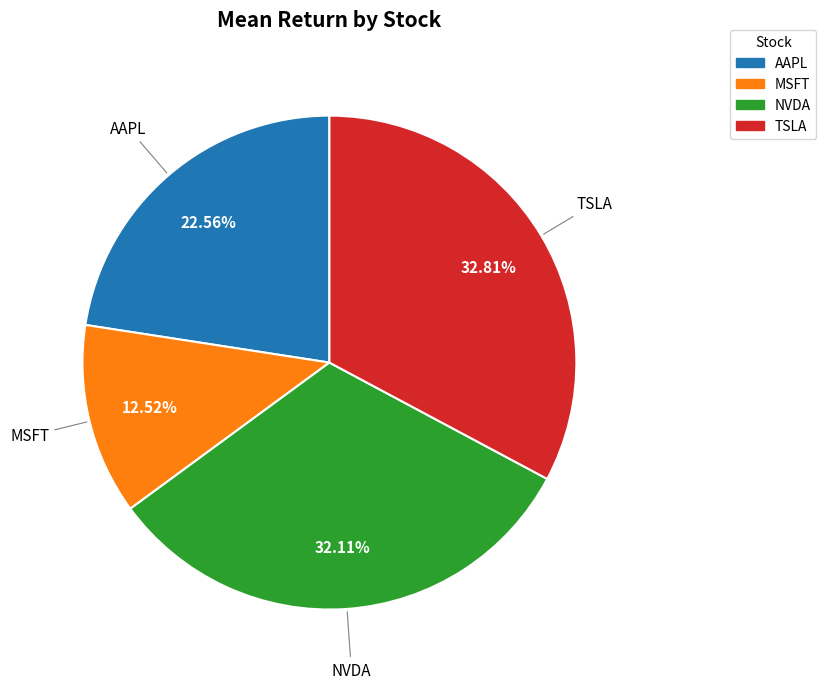

Which slice is the smallest?

MSFT